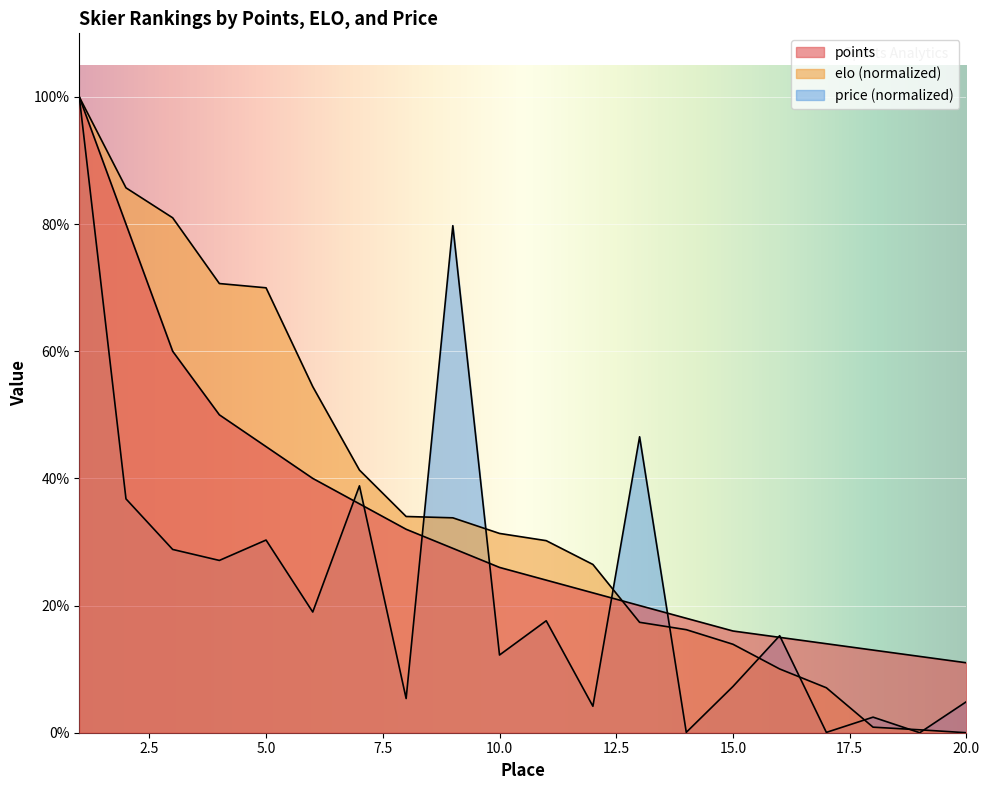

What is the difference between the second highest and second lowest values in the elo series?

85.2